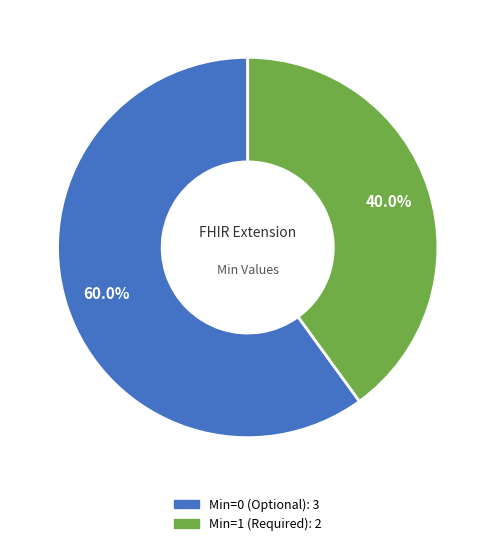

Does any single category account for the majority?

Yes